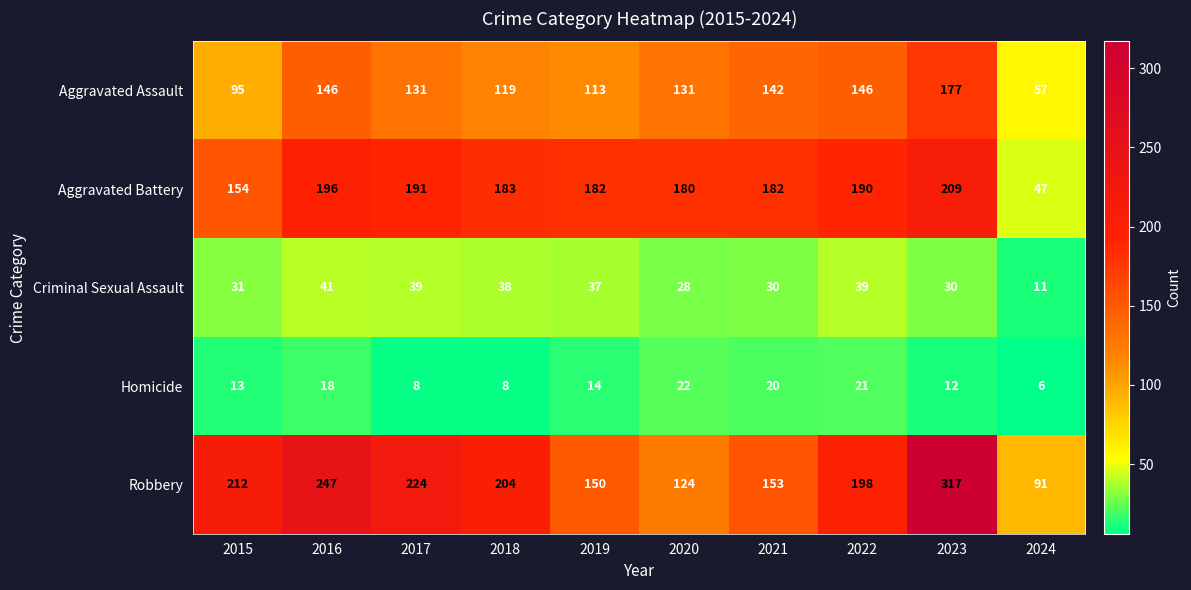

Where is Robbery nearest to the value 204?

2018